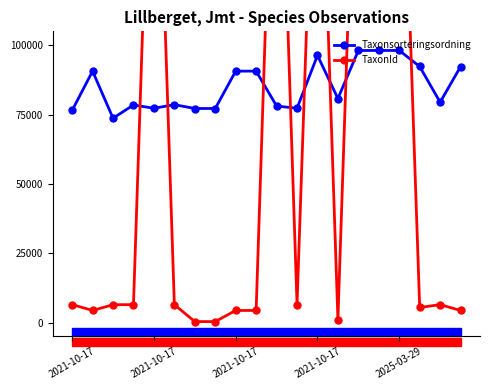

How many data points in Taxonsorteringsordning are less than 80763?

10